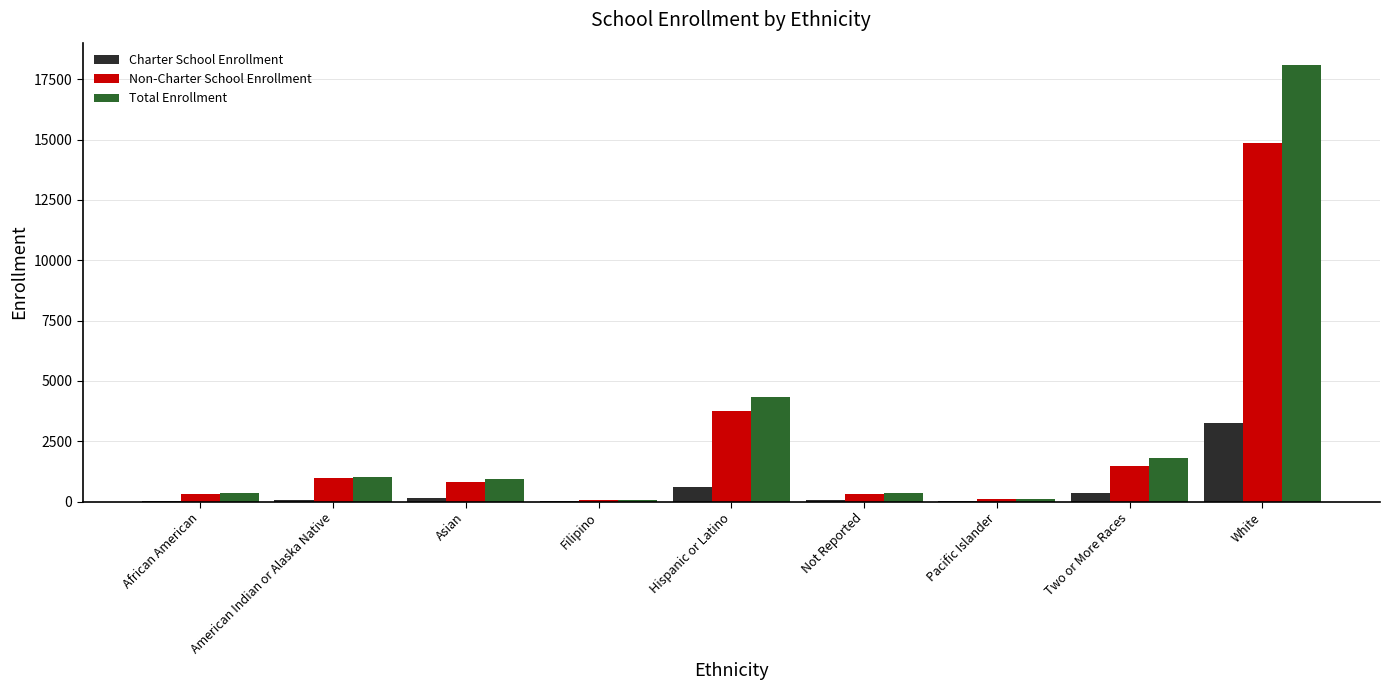

Is it true that Total Enrollment equals 1823 at Two or More Races?

True